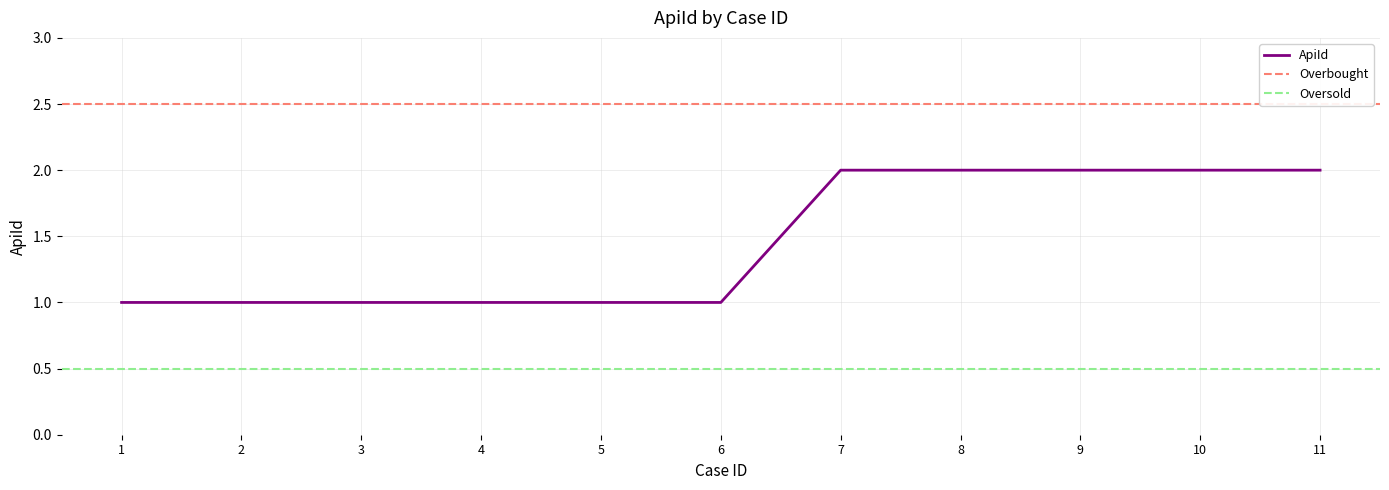

How many series are shown in this chart?

1